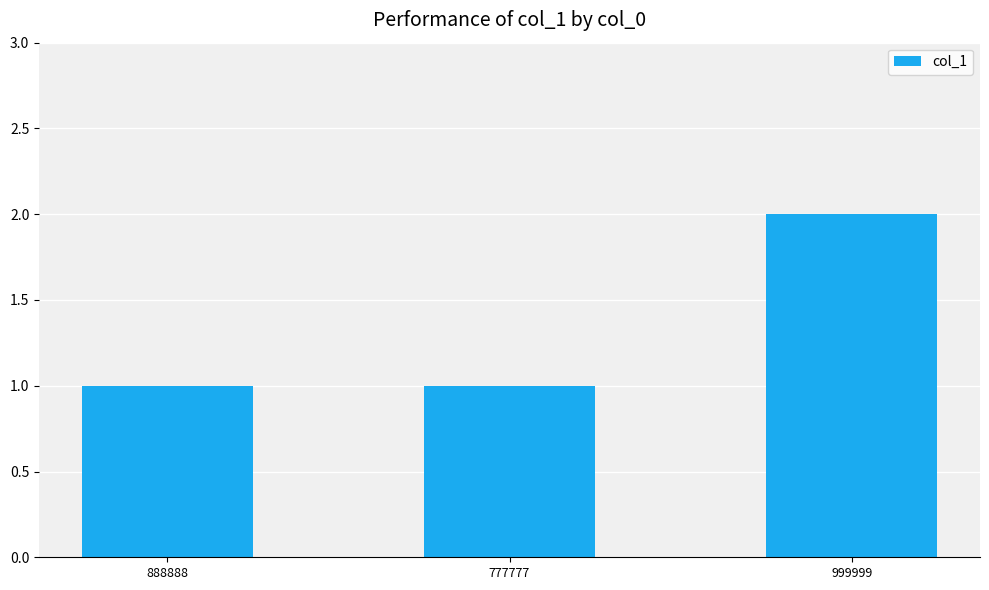

How many series are shown in this chart?

1